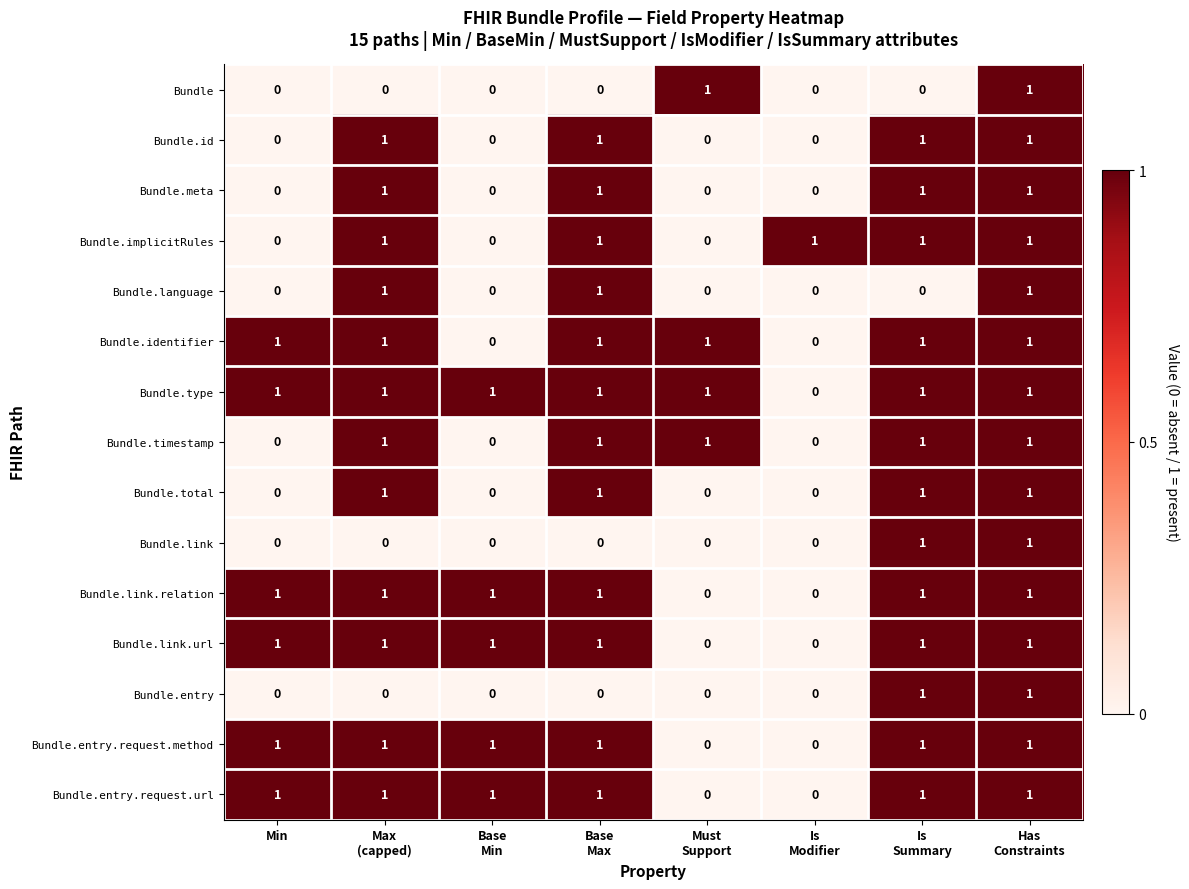

Which series has the largest total across all categories?

Bundle.type